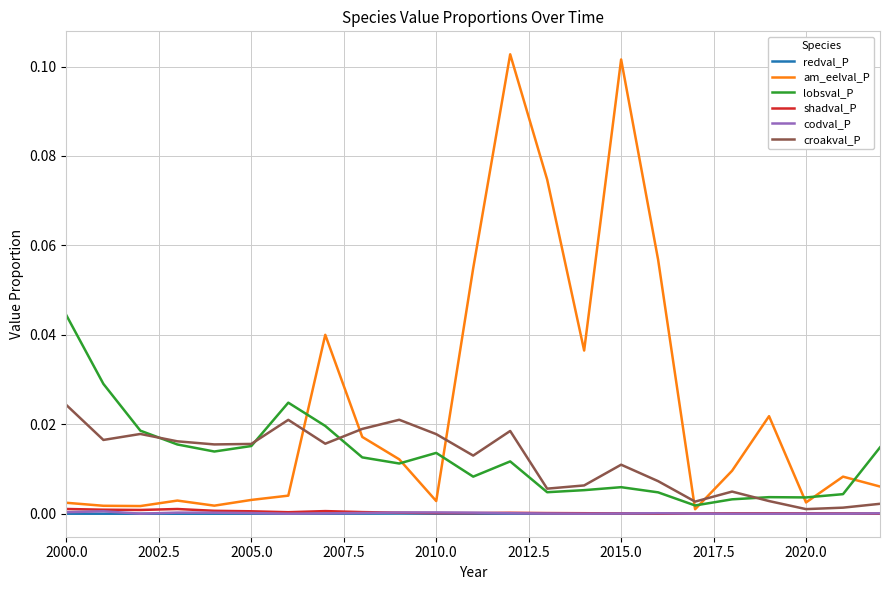

Which series has the widest spread of values?

am_eelval_P